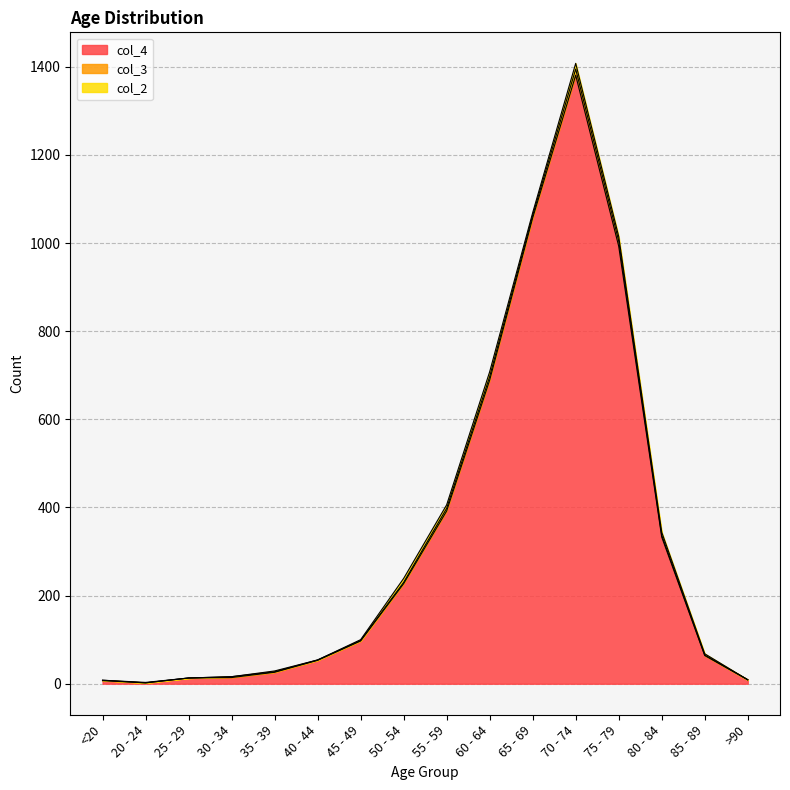

Reading left to right, extract all data points from this chart.

col_4: 7	2	13	14	26	53	97	227	392	689	1057	1381	993	333	64	9
col_3: 1	0	0	2	1	1	1	3	6	8	6	14	12	4	1	0
col_2: 0	1	0	0	2	0	2	9	8	11	6	13	10	7	3	0